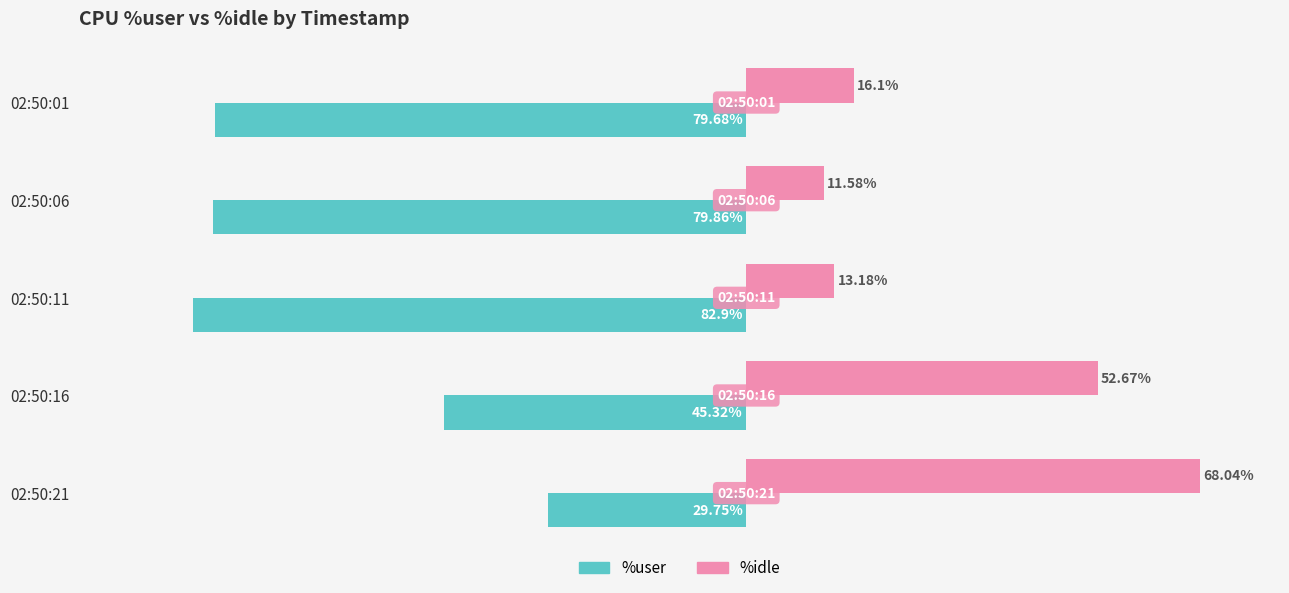

Which series has the widest spread of values?

%idle